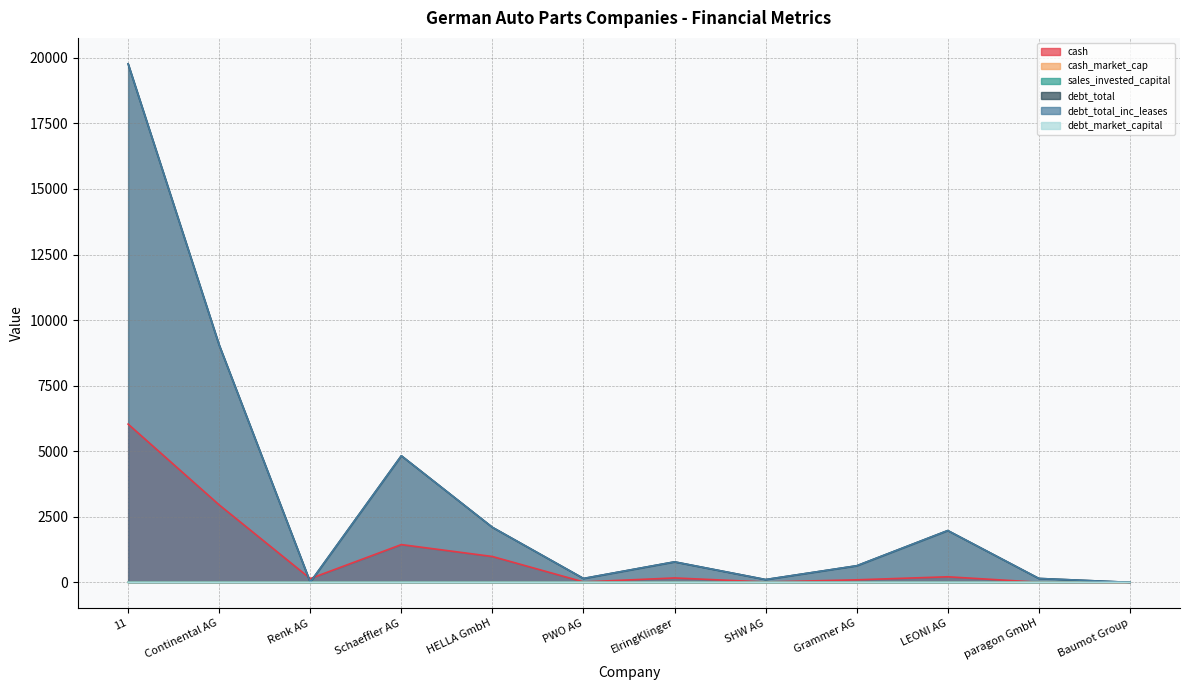

Which series has the largest total across all categories?

debt_total_inc_leases